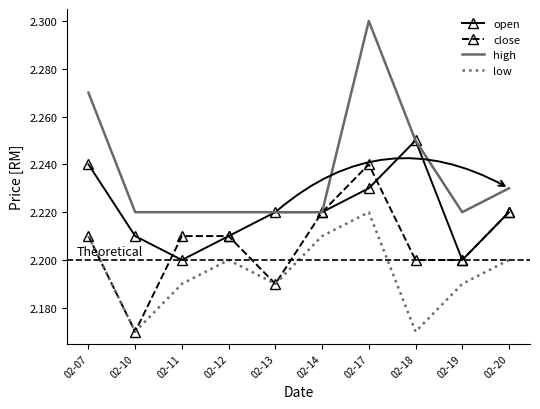

Which category has the highest value in the low series?

02-17